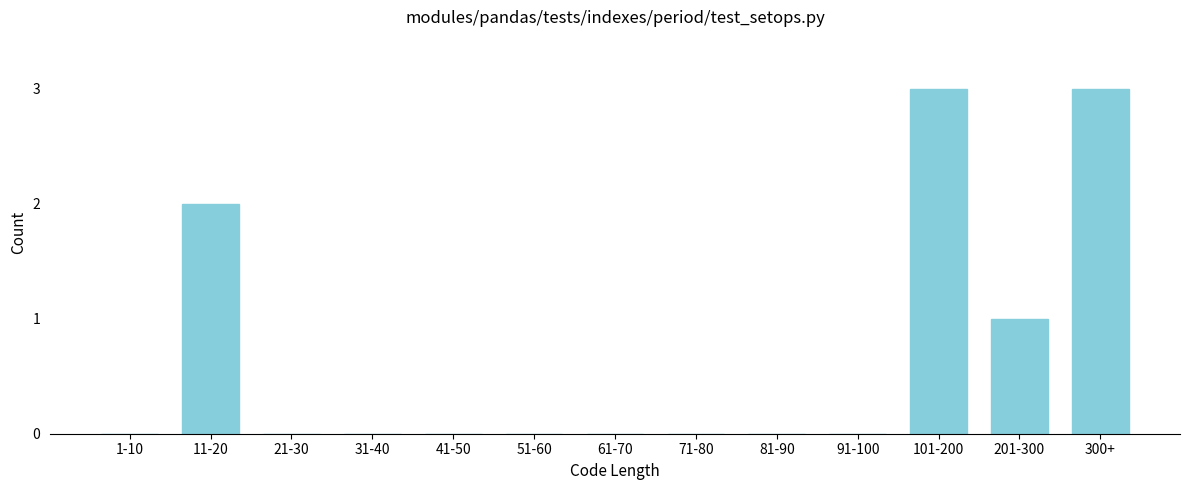

Reading left to right, list all the values displayed in this chart.

1-10=0	11-20=2	21-30=0	31-40=0	41-50=0	51-60=0	61-70=0	71-80=0	81-90=0	91-100=0	101-200=3	201-300=1	300+=3